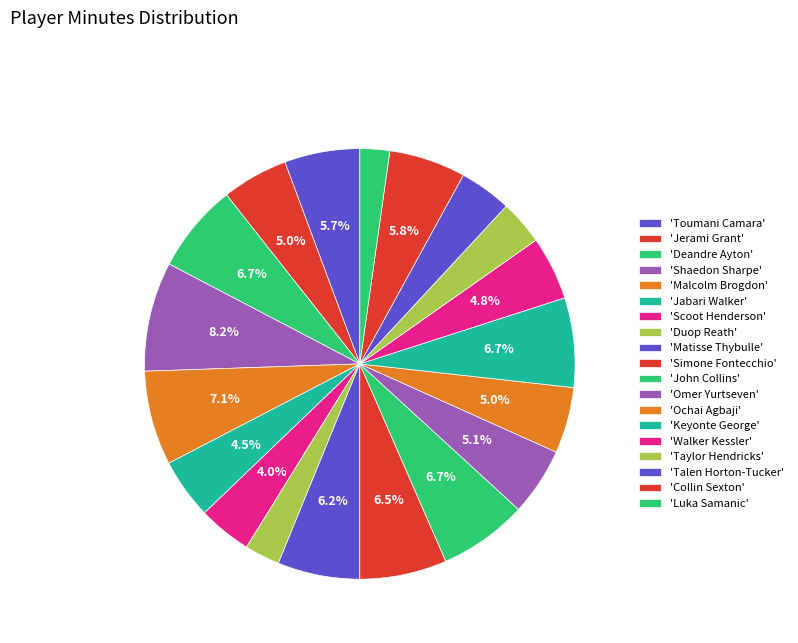

Does any single category account for the majority?

No